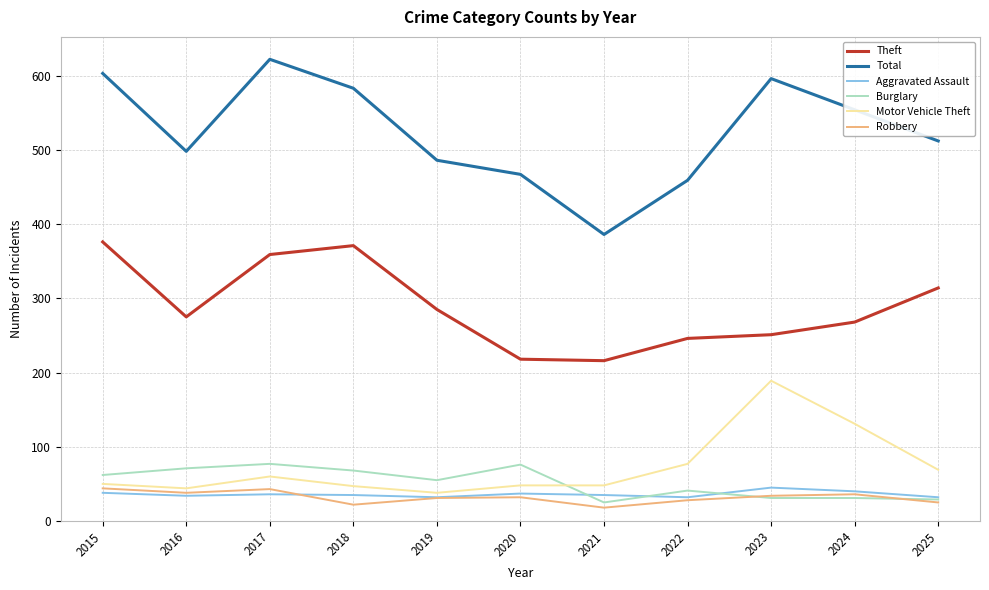

What is the greatest value displayed?

622